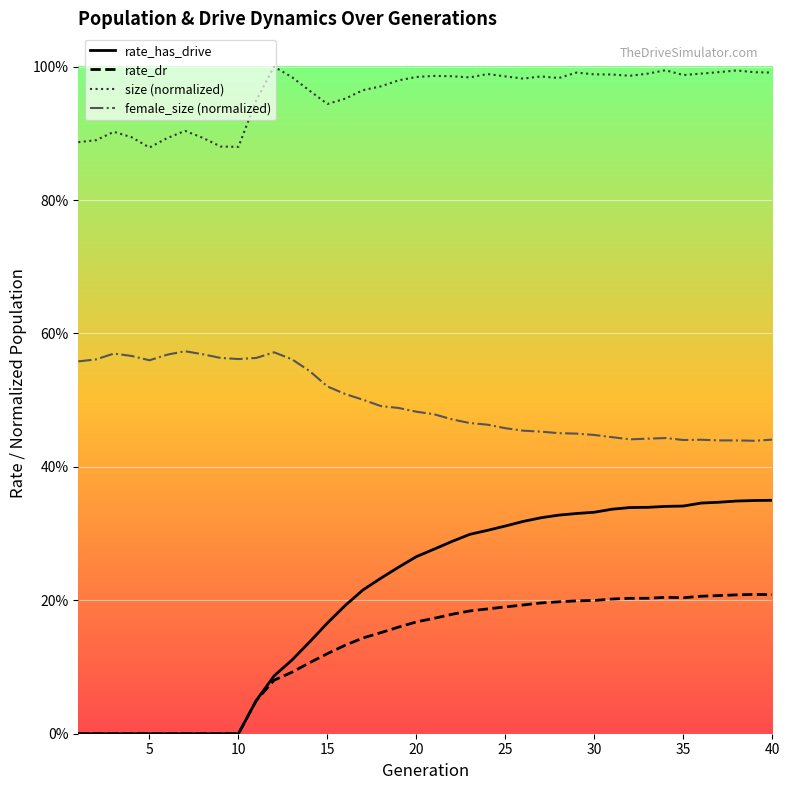

Which has a higher value, 38 or 40?

40